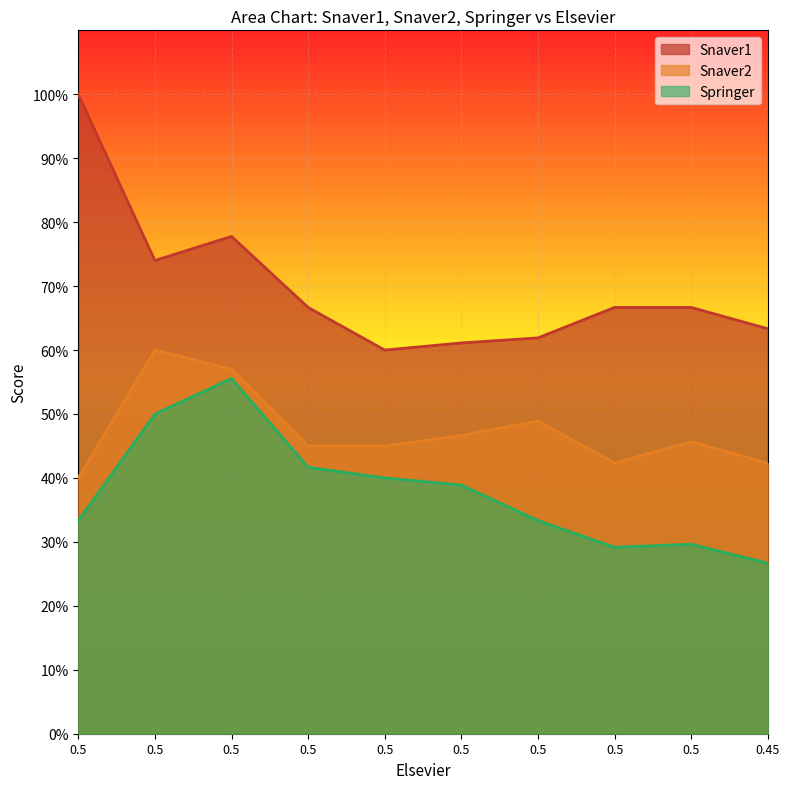

The Snaver2 series shows 0.5 at 0.5. True or false?

True